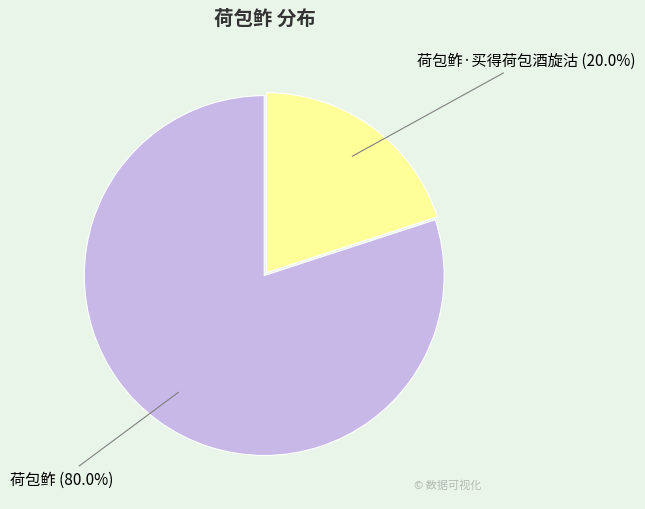

How much of the chart is everything except 荷包鲊·买得荷包酒旋沽?

80.0%